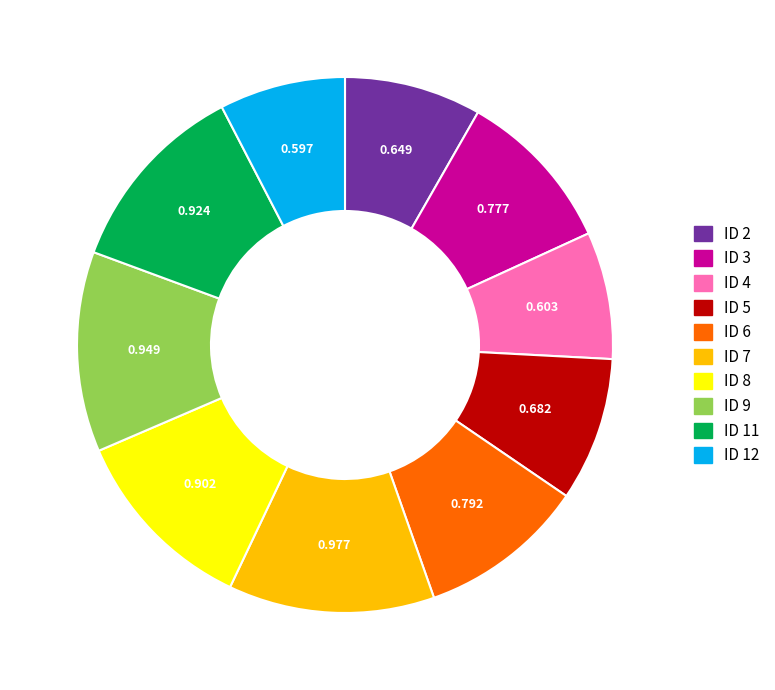

Does any single category account for the majority?

No